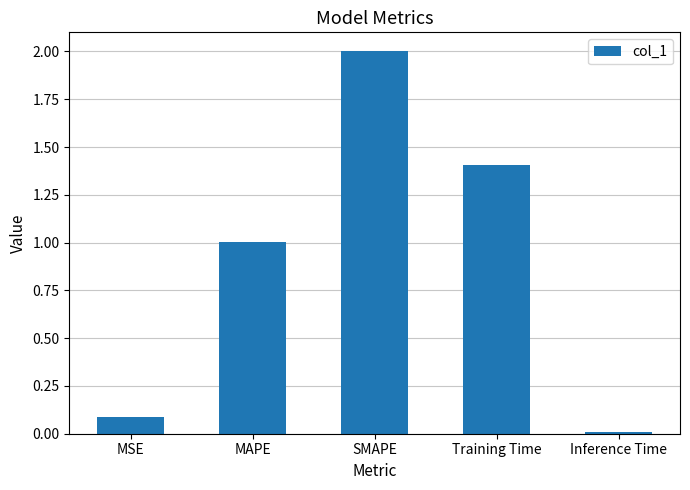

At which category does the chart reach its minimum across all series?

Inference Time